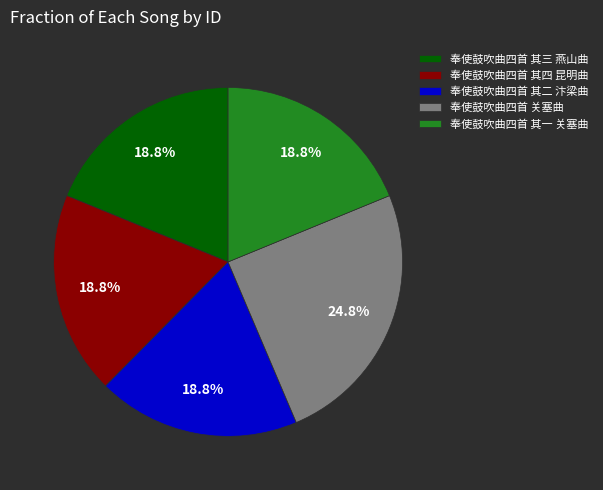

Which slice is the largest?

奉使鼓吹曲四首 关塞曲